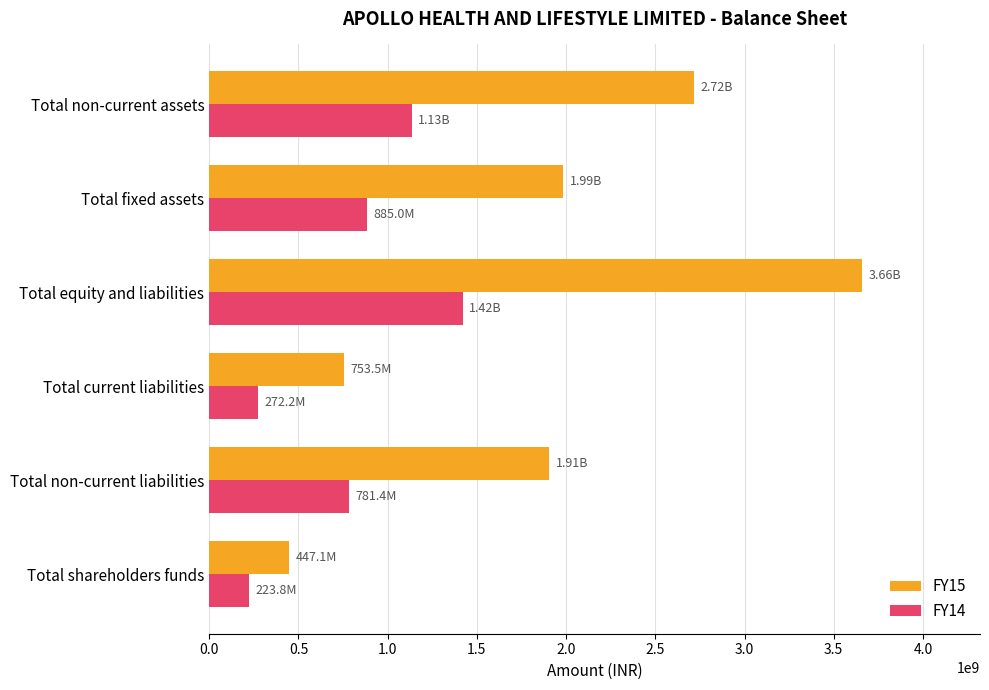

At which category is the sum across all series the highest?

Total equity and liabilities